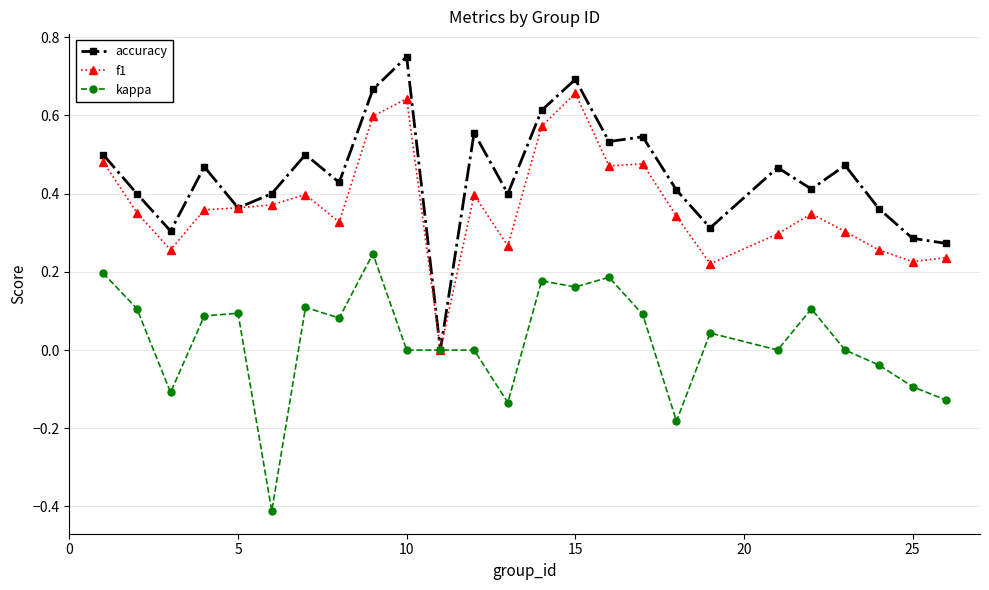

Which series has the largest total across all categories?

accuracy